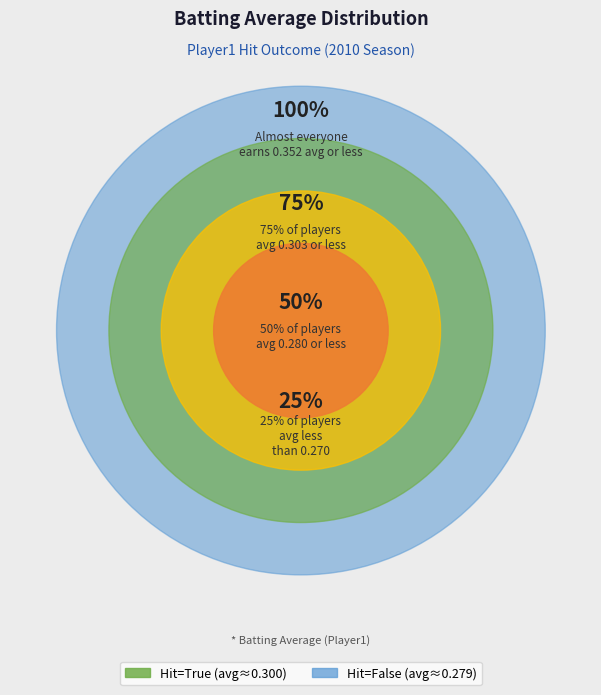

What is the majority slice?

True